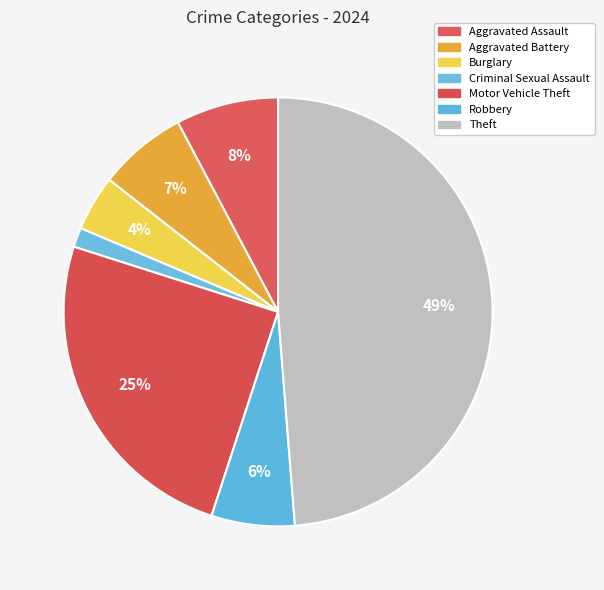

The Motor Vehicle Theft slice represents 25% of the pie. True or false?

True